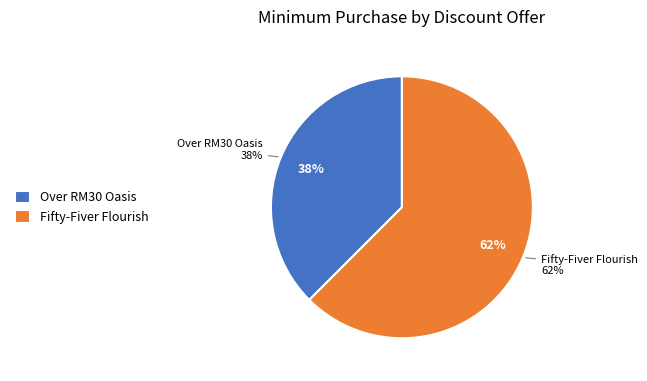

Approximately how many times larger is the value at Over RM30 Oasis: Enjoy 5% Off compared to Fifty-Fiver Flourish: 10% Discount?

0.6